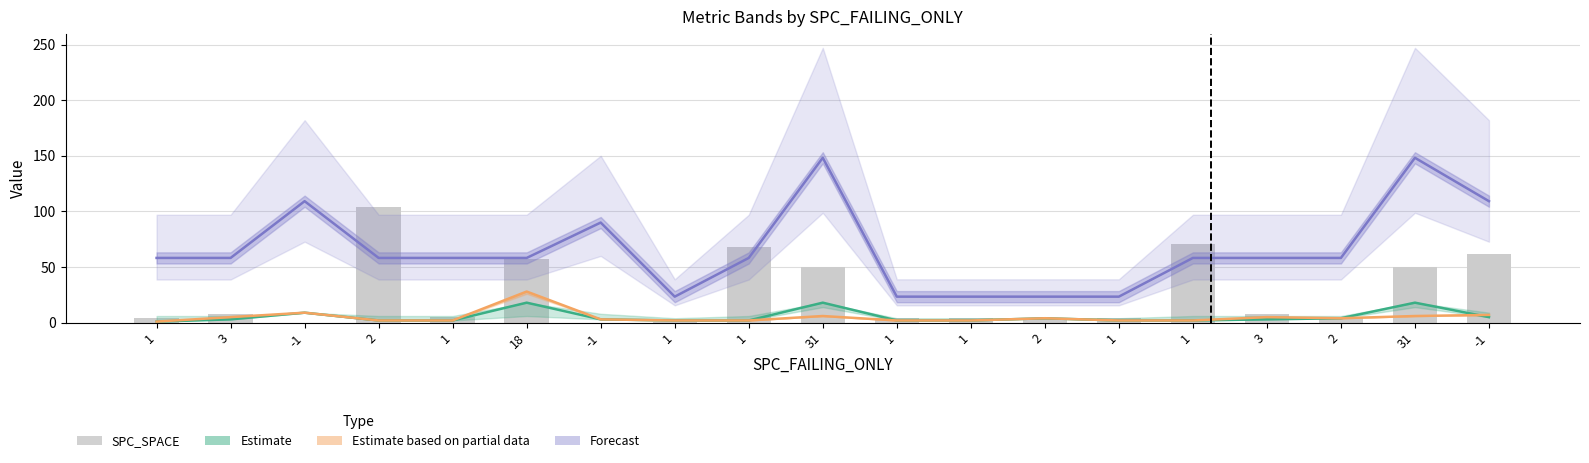

True or false: the data shows 1 at 1.

False